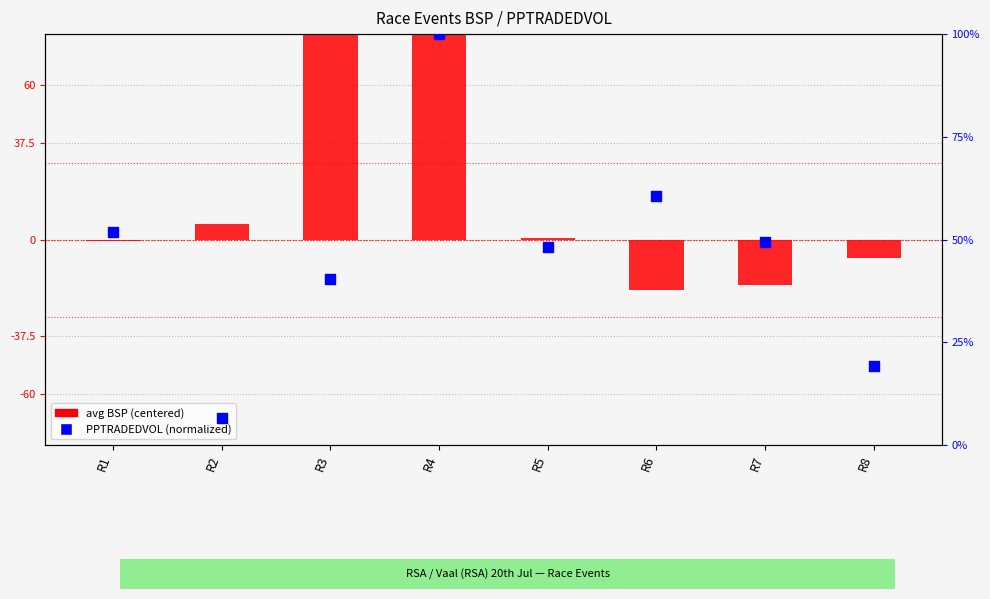

At how many categories does at least one series exceed 23?

2